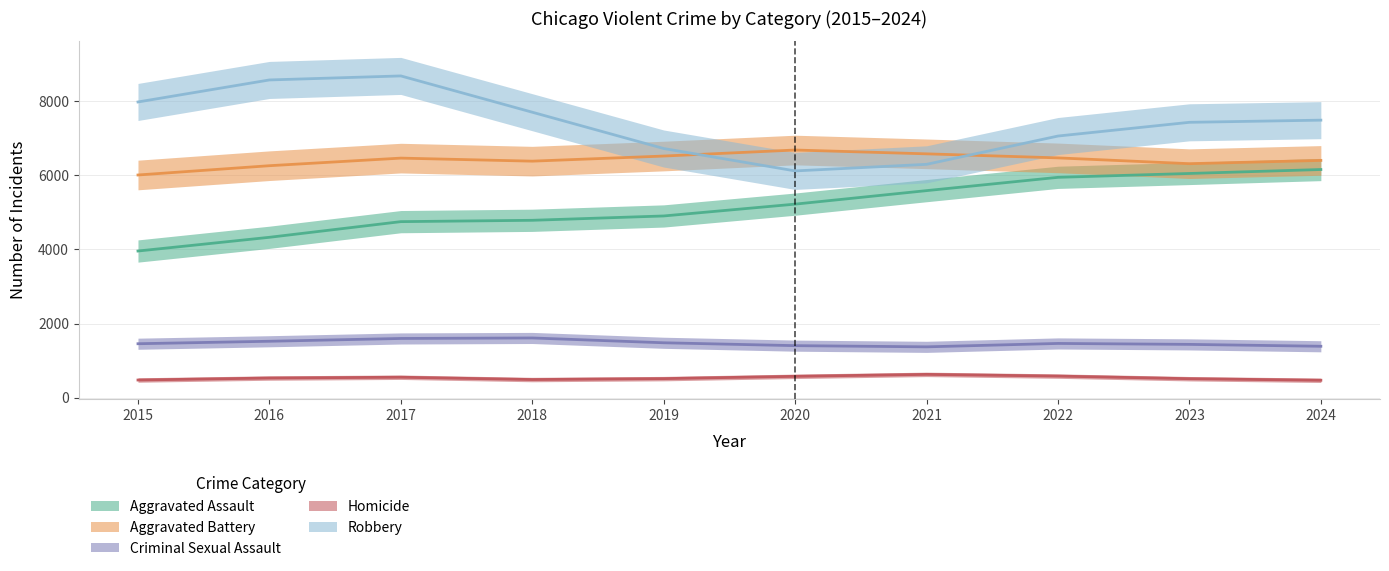

In Robbery, how many points are lower than both neighbors (excluding endpoints)?

1